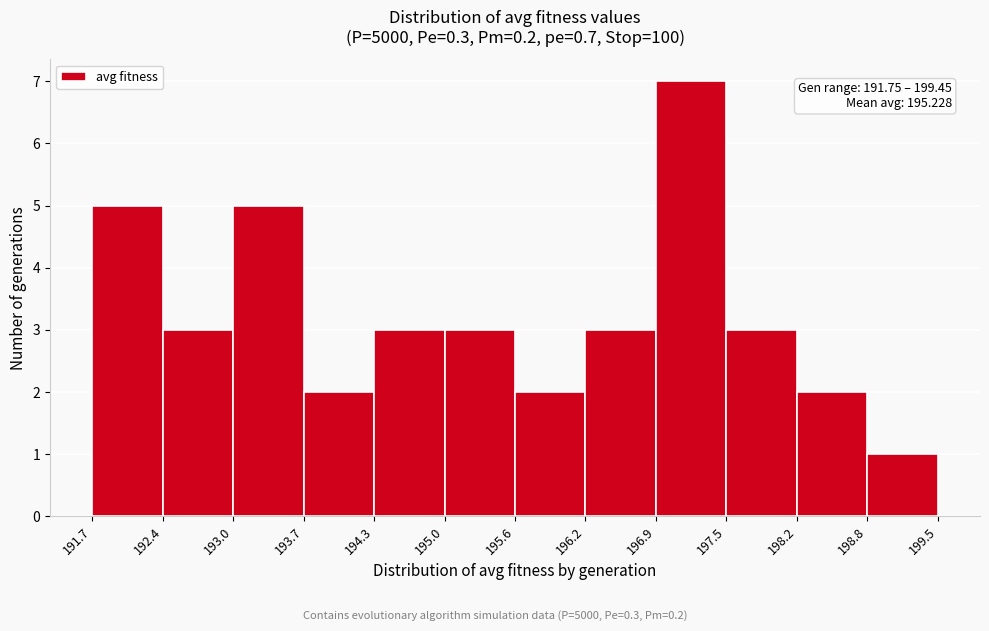

Which range on the x-axis has the tallest bar?

196.9 to 197.5